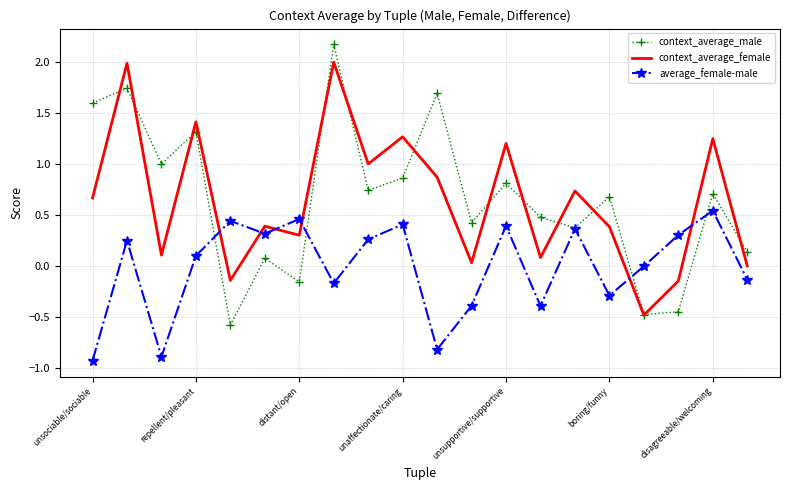

What is the minimum value shown in the chart?

-0.9